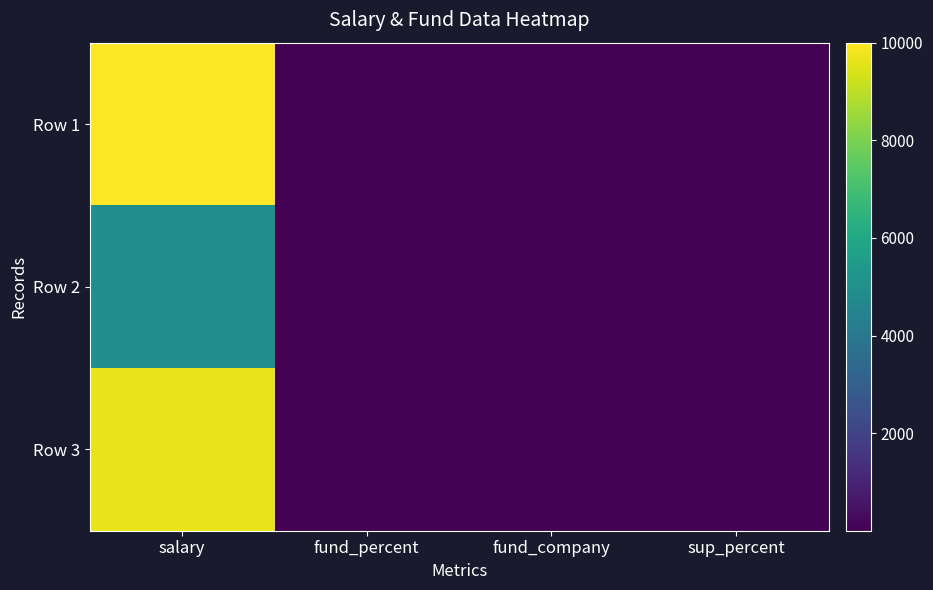

Reading right to left, what are all the values shown in this chart?

Row 1: sup_percent=1.0	fund_company=5.0	fund_percent=5.0	salary=10000.0
Row 2: sup_percent=3.0	fund_company=6.0	fund_percent=6.0	salary=5000.0
Row 3: sup_percent=1.2	fund_company=5.5	fund_percent=5.5	salary=9655.6